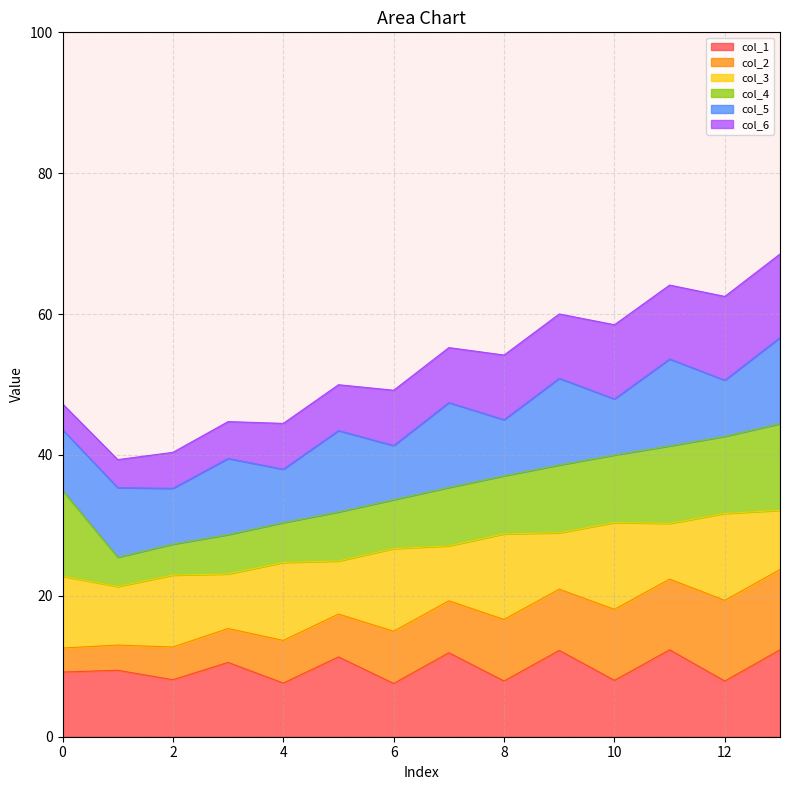

True or false: col_1 has a value of 7.9 at 12.

True